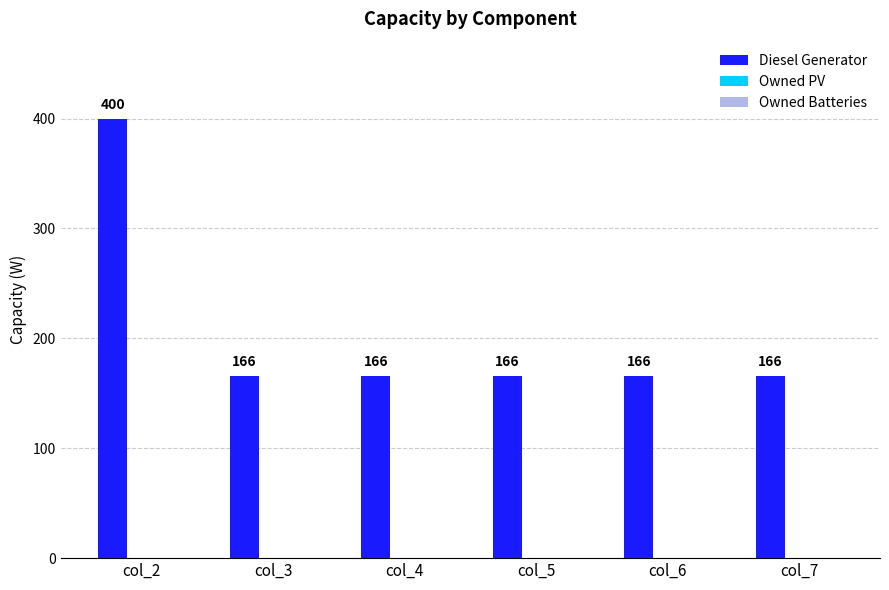

What is the change in value from col_2 to col_7?

-234